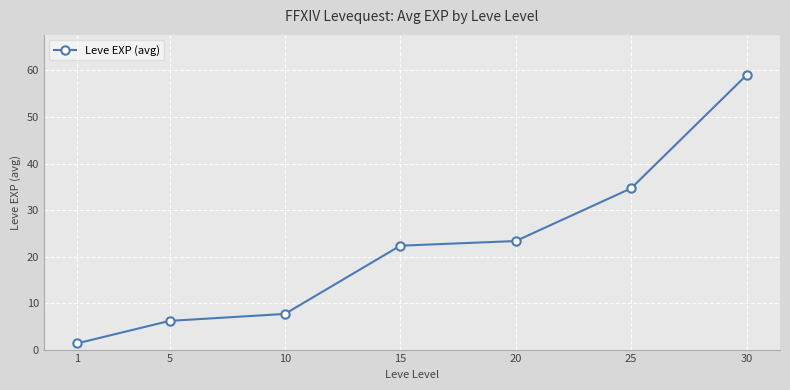

True or false: the data shows 1.5 at 5.

False